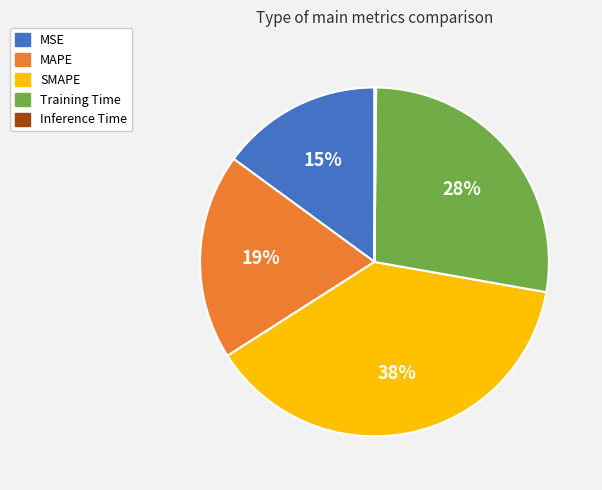

Is there any slice that represents more than half of the pie?

No